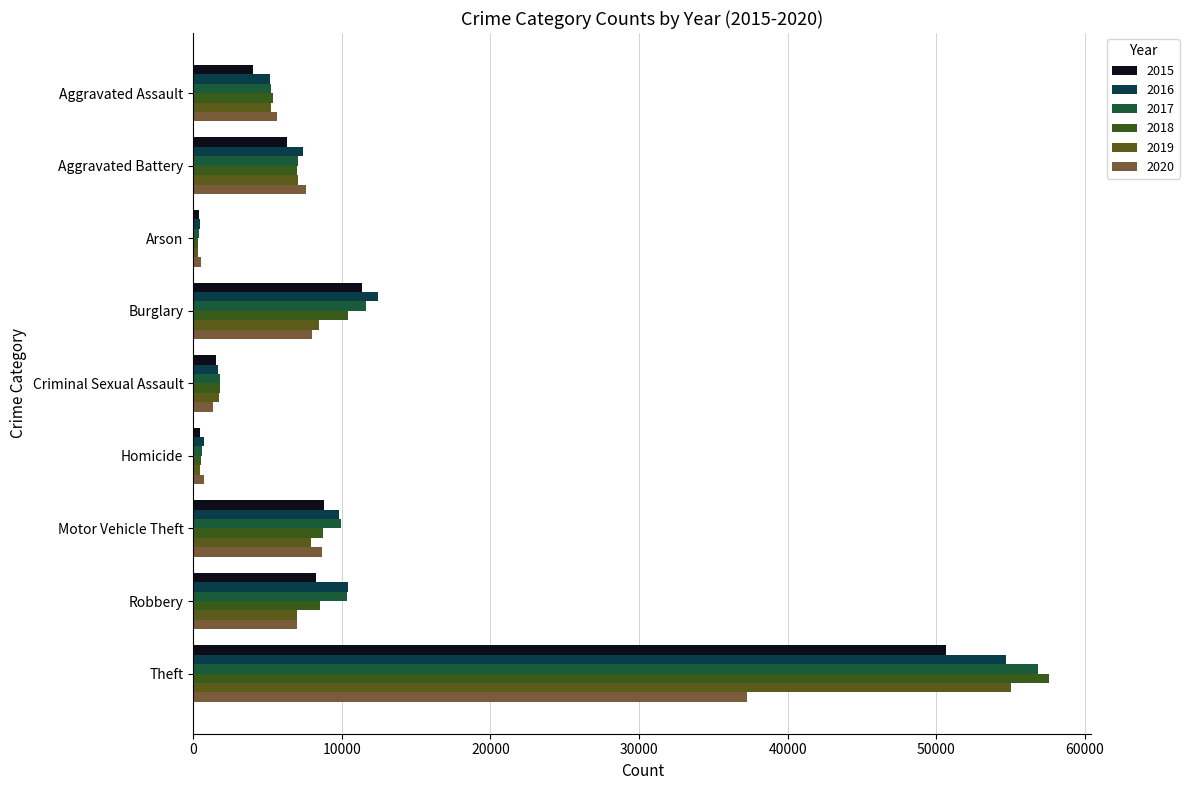

What is the difference between the second highest and second lowest values in the 2016 series?

11748